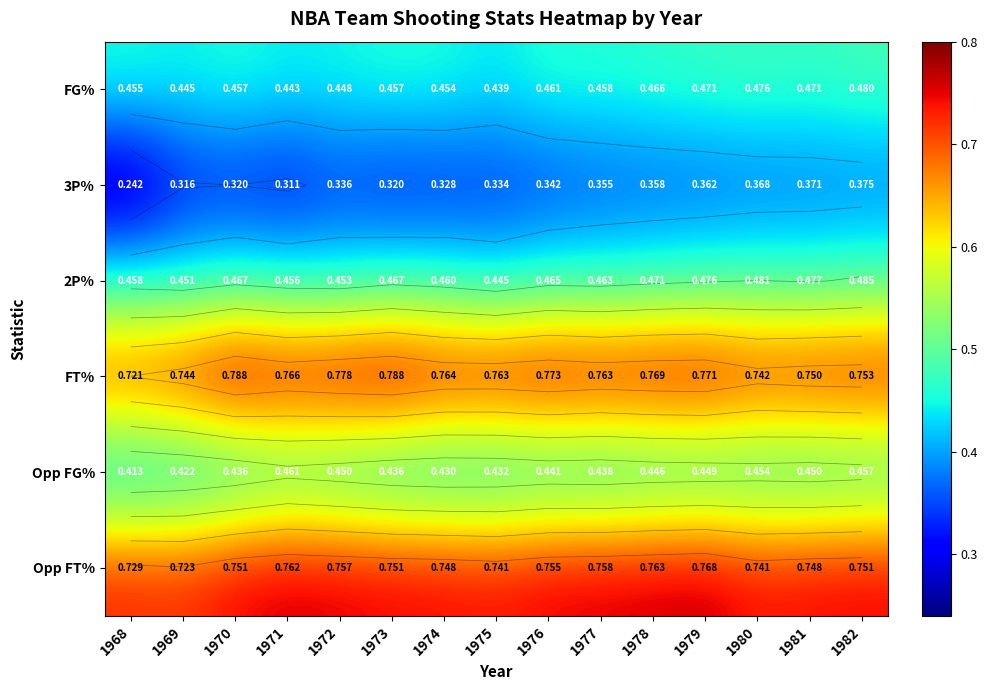

What is the maximum value for FT%?

0.8